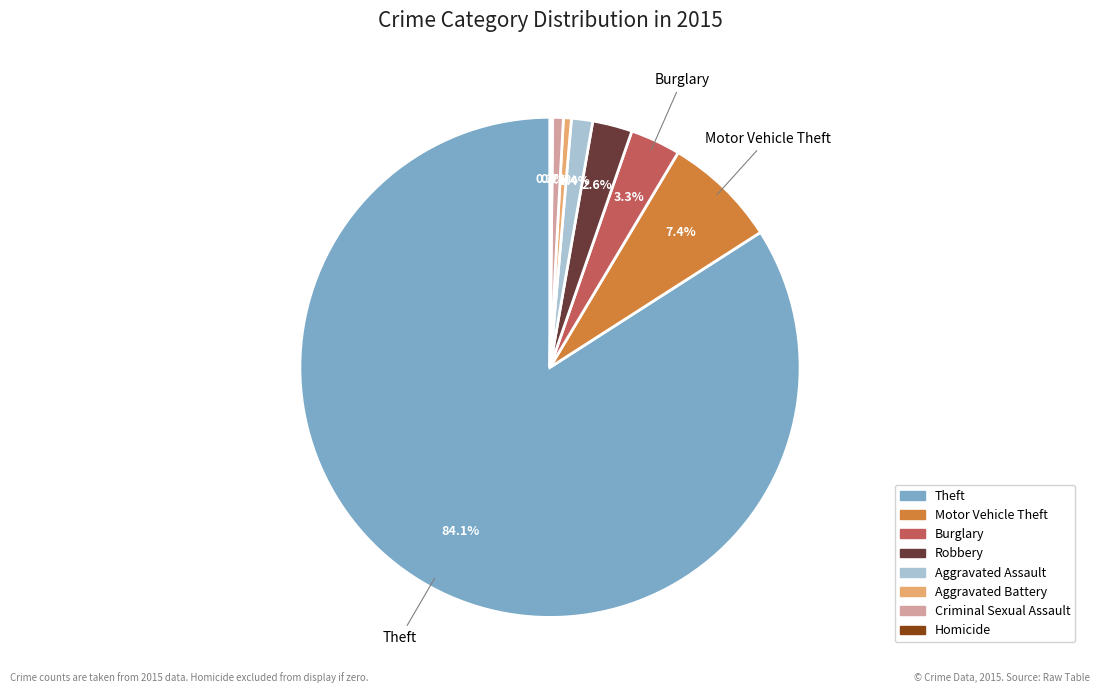

Is there a majority slice in this chart?

Yes